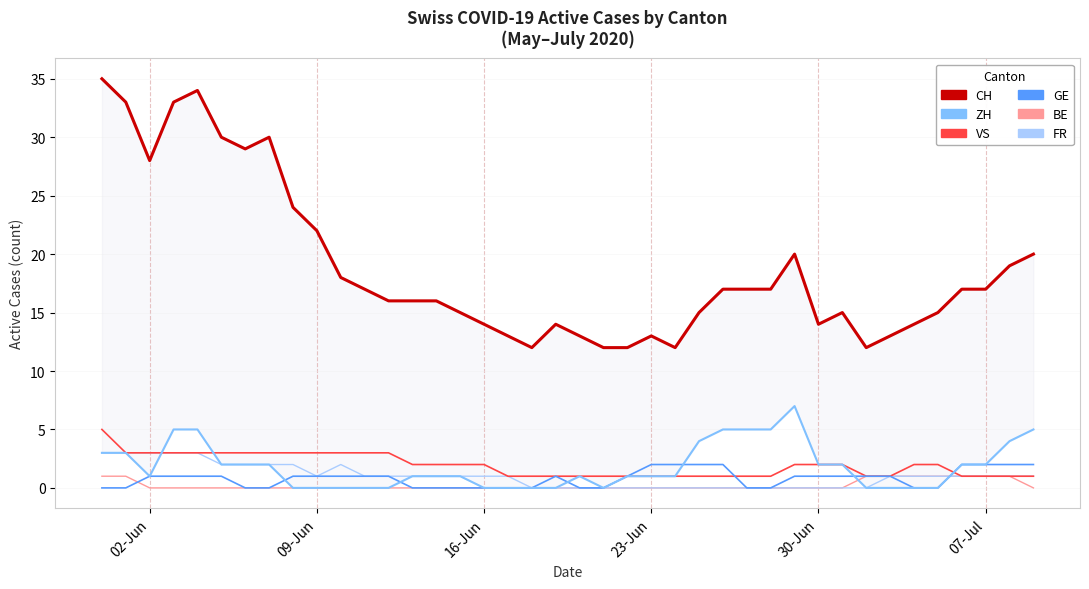

What are all the series names shown in the legend?

CH, ZH, VS, GE, BE, FR